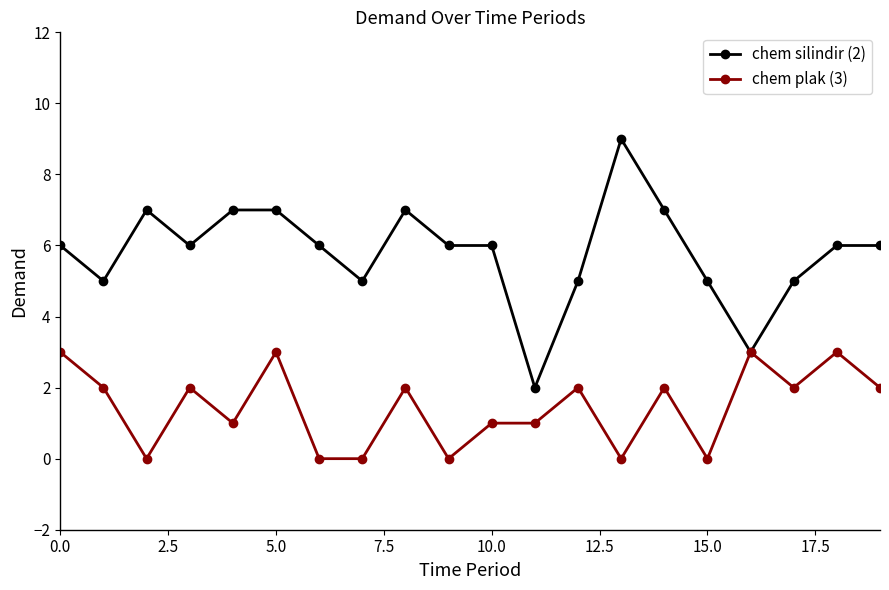

Rank the series by their maximum value, from lowest to highest.

chem plak (3), chem silindir (2)